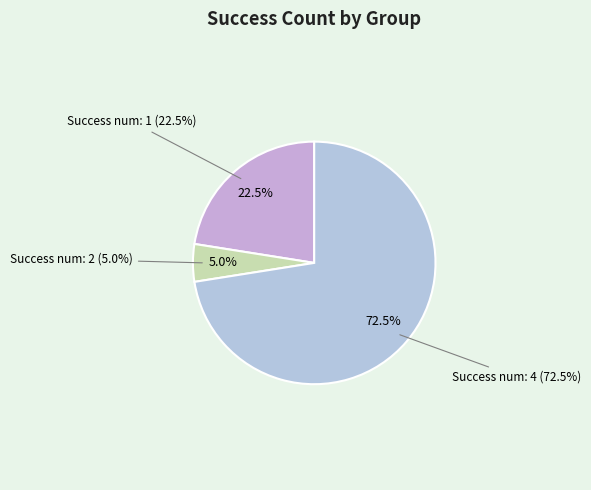

Count the number of slices in the pie.

3